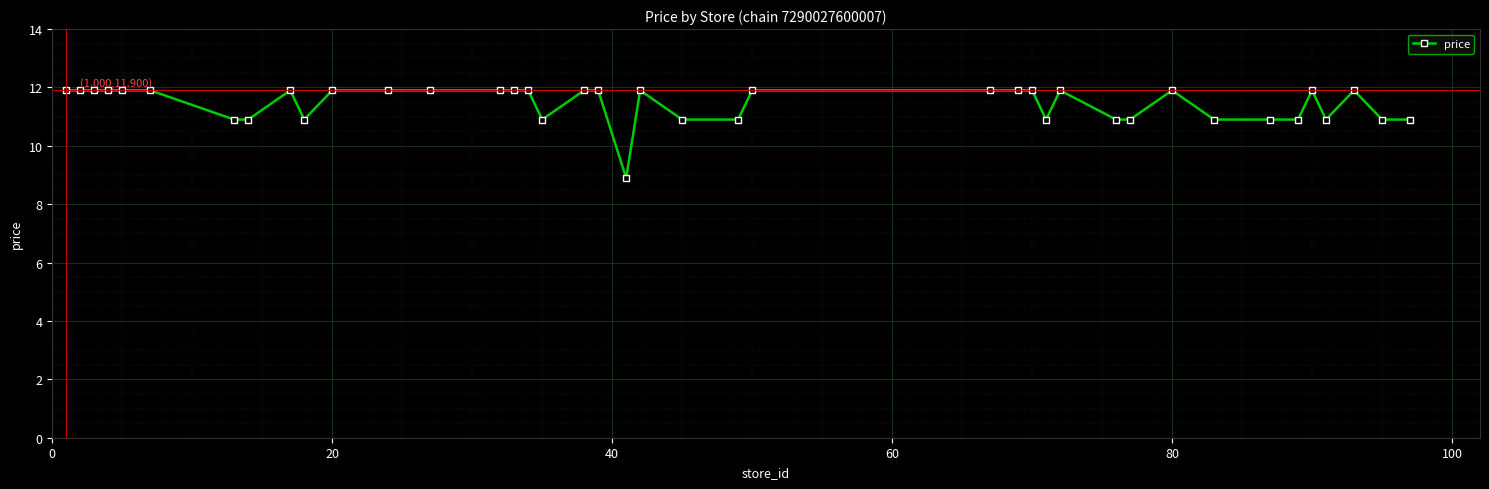

What is the value of the 16th point from the left?

11.9